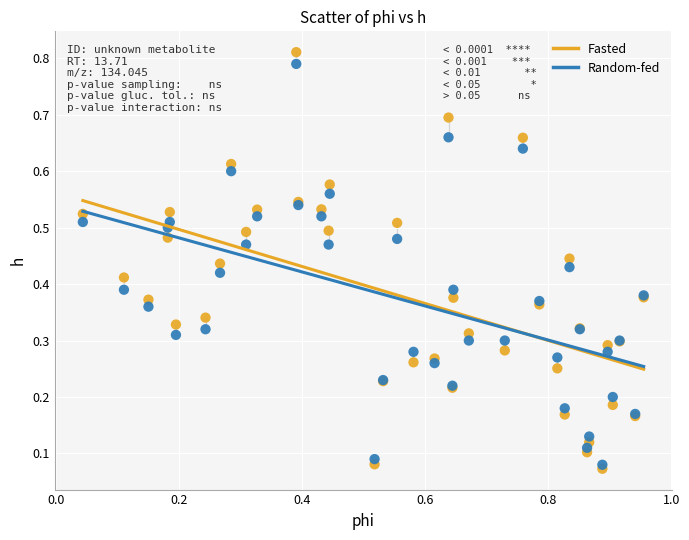

Which series reaches the minimum Y coordinate?

Fasted